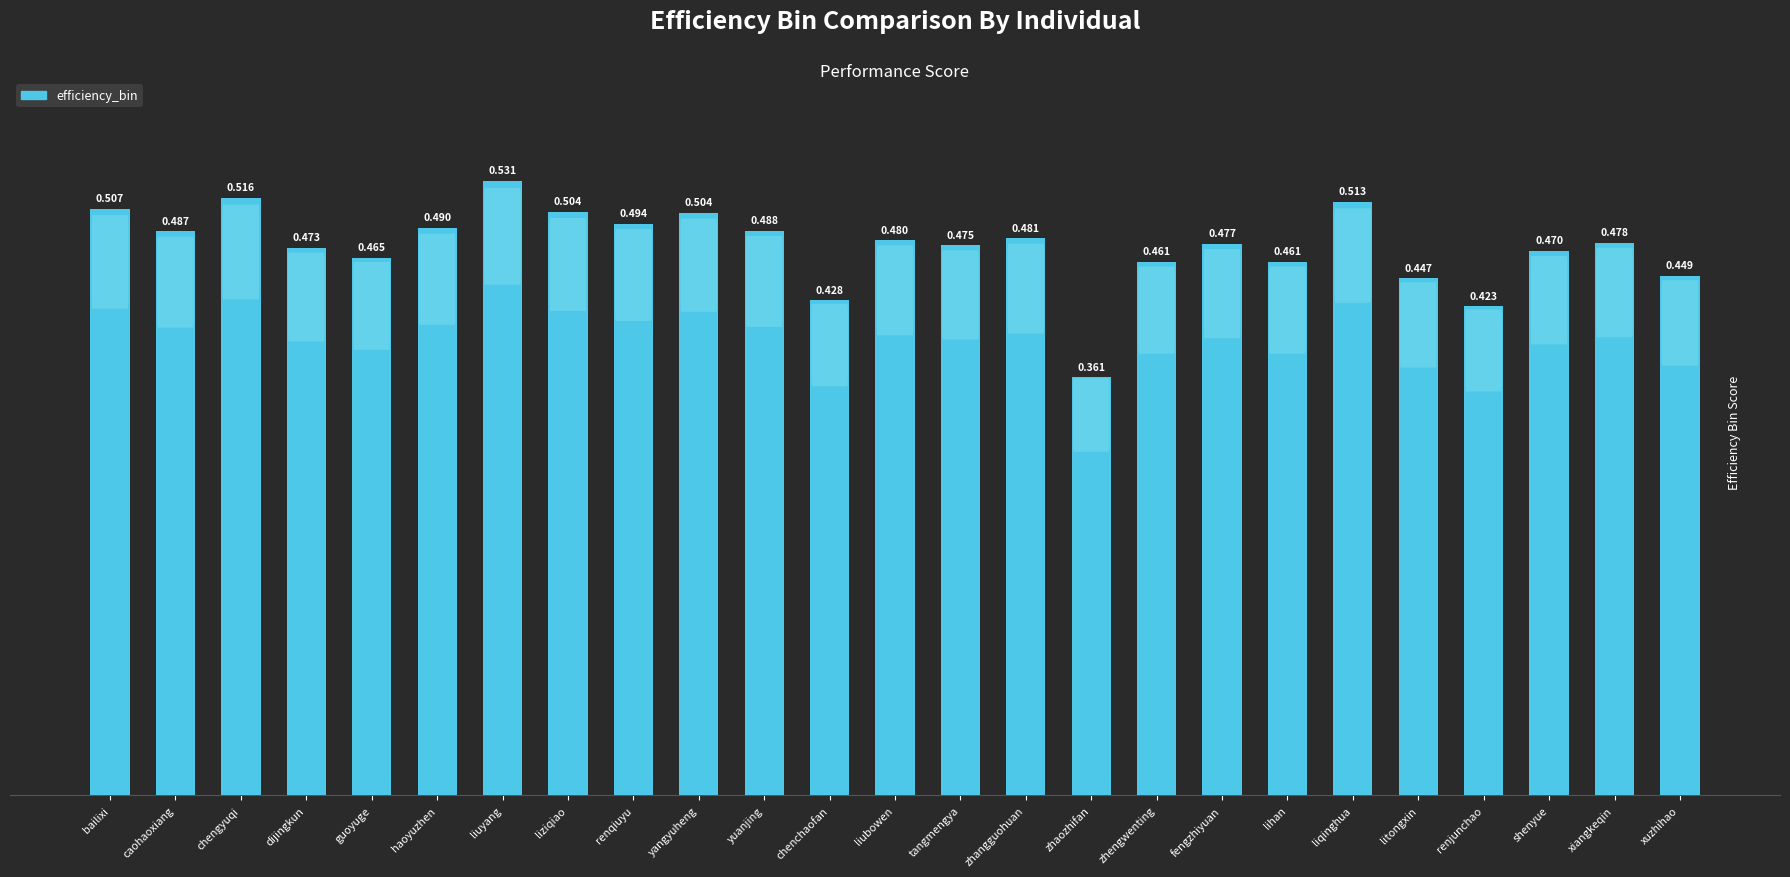

What is the label of the 22nd bar from the right?

dijingkun